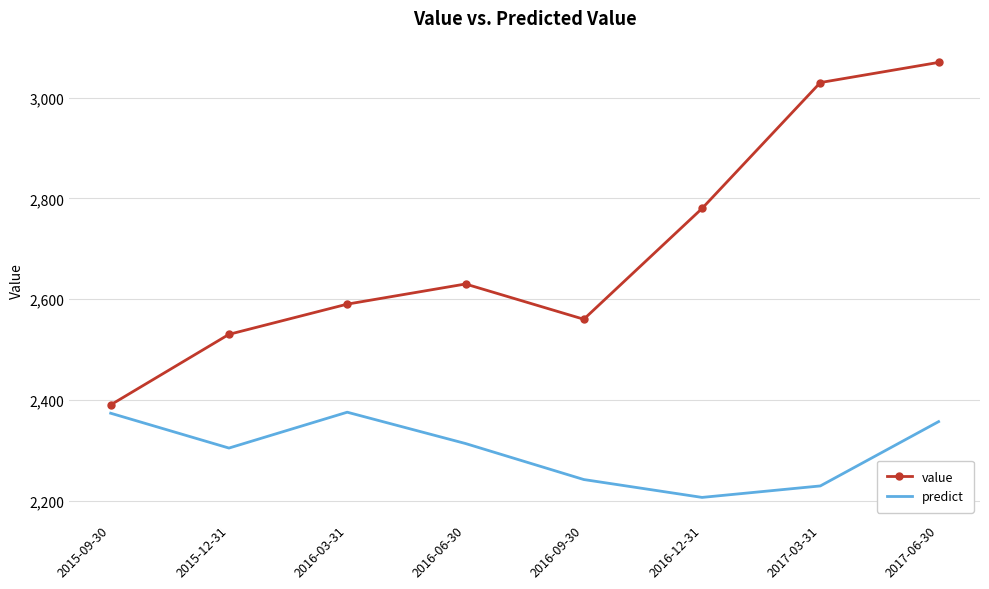

What is the minimum value for value?

2390.0